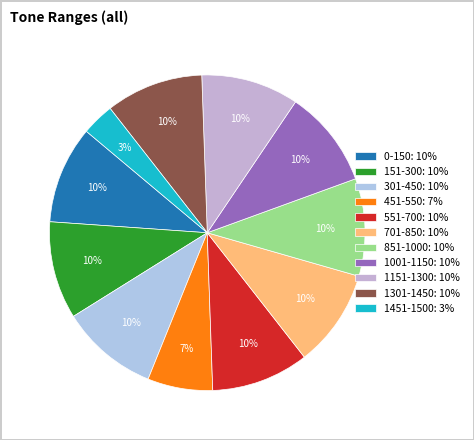

What is the ratio of the value at 551-700 to the value at 151-300?

1.0